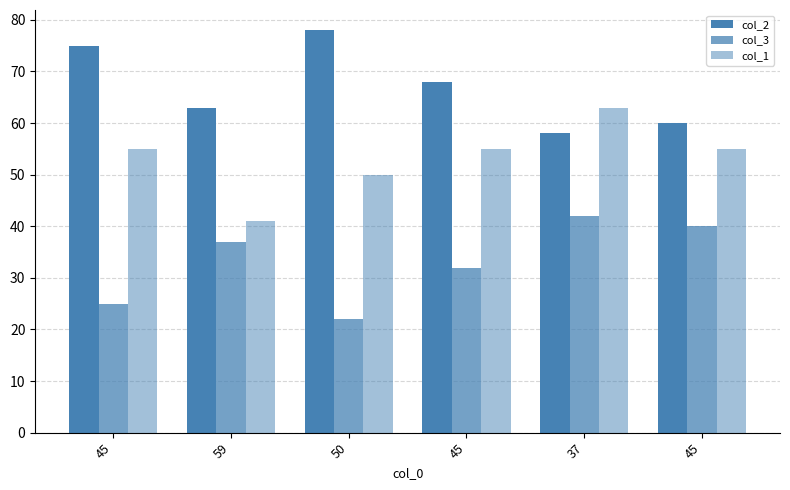

What is the approximate value of col_2 at 37?

58